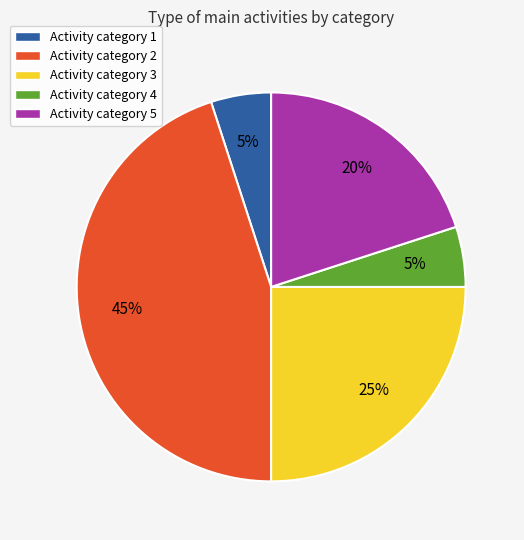

Is there any slice that represents more than half of the pie?

No